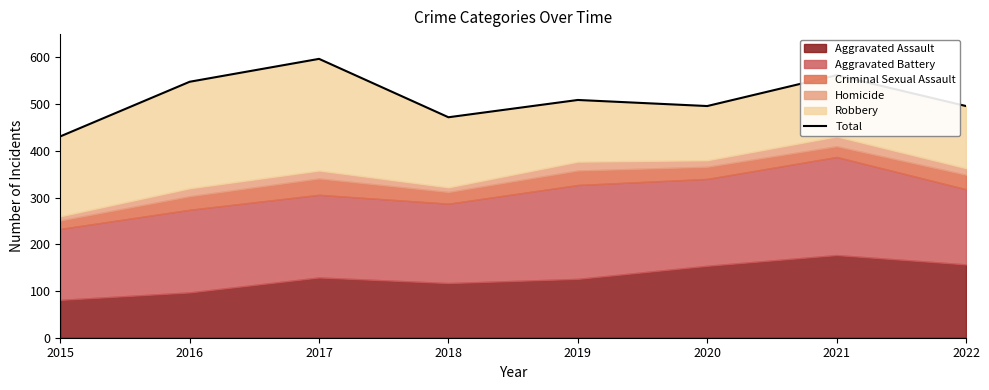

Which has a higher value, 2017 or 2016?

2017